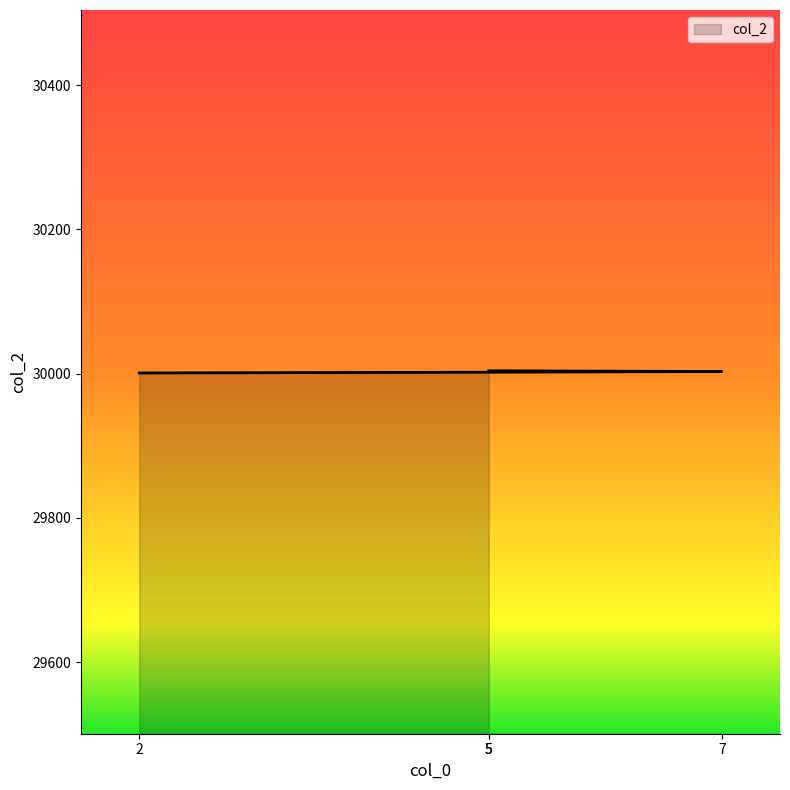

What is the change in value from 2 to 5?

+3